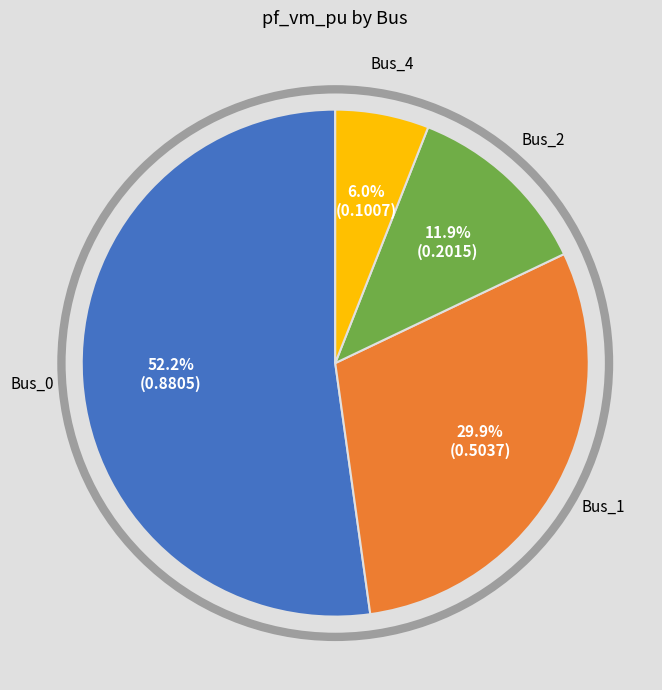

Is there a majority slice in this chart?

Yes